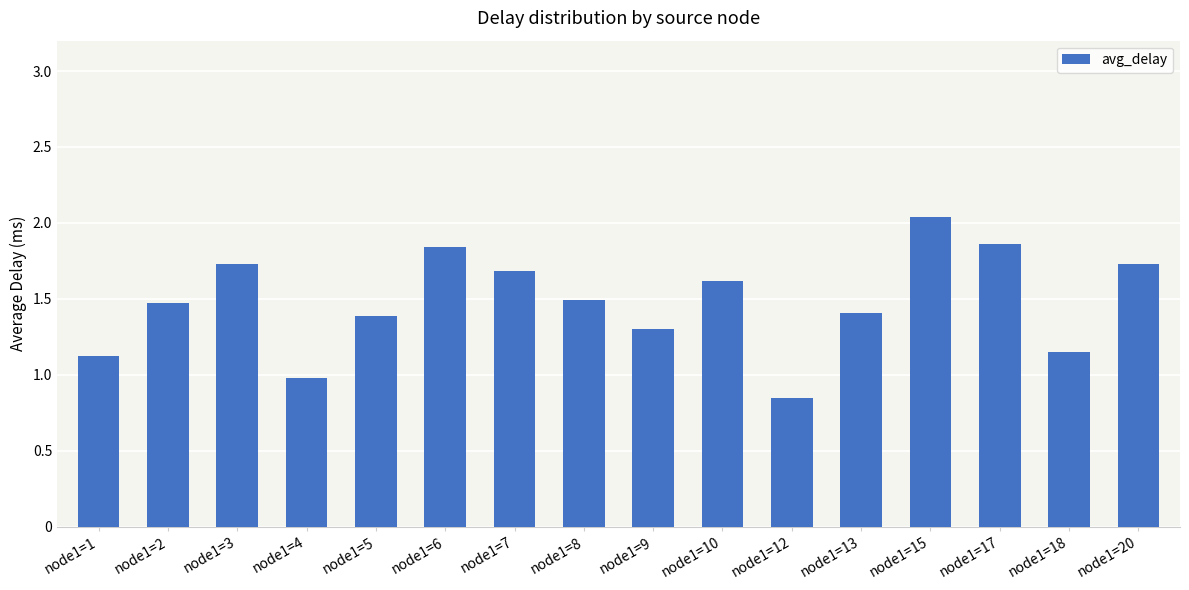

Does the chart contain stacked bars?

No